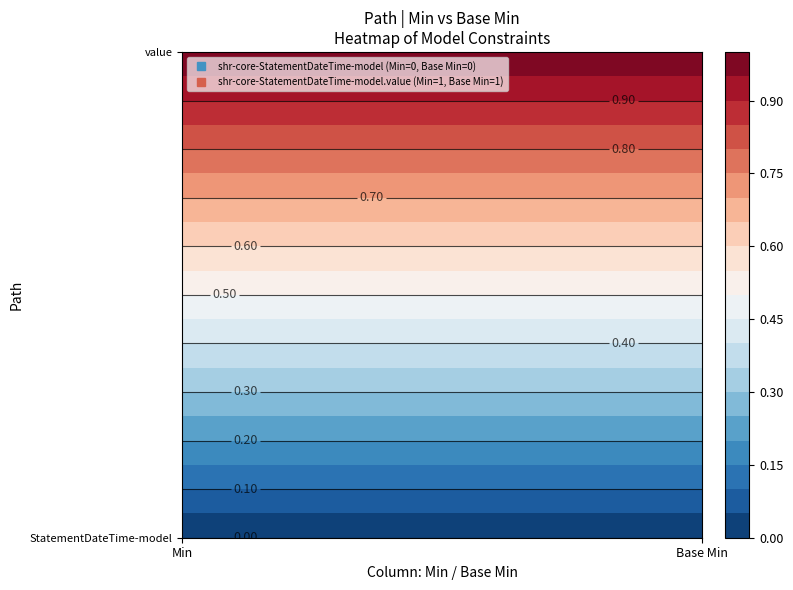

At how many categories does at least one series exceed 0?

2